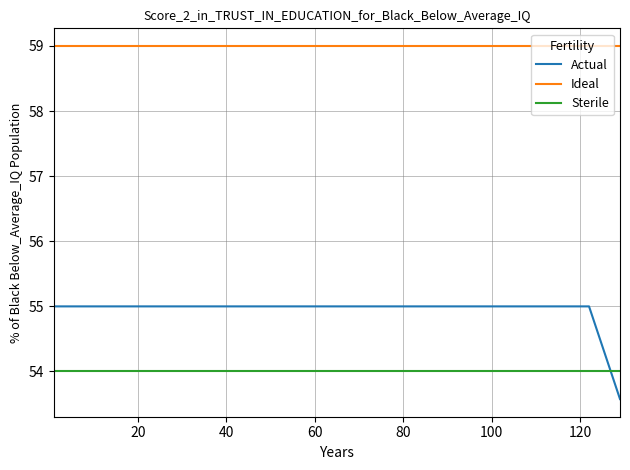

How many lines are shown in the chart?

3